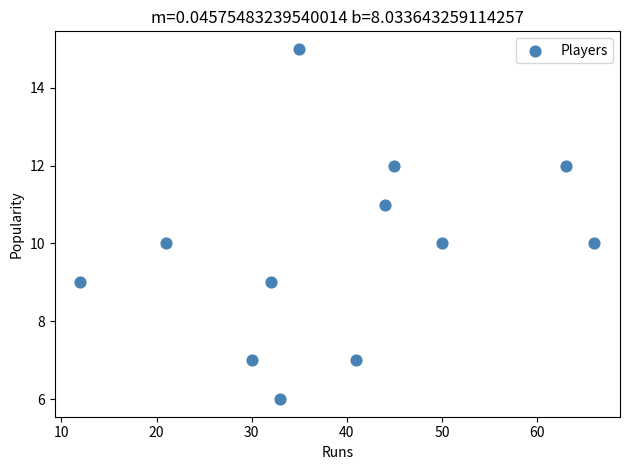

What is the range of Y values (max minus min)?

9